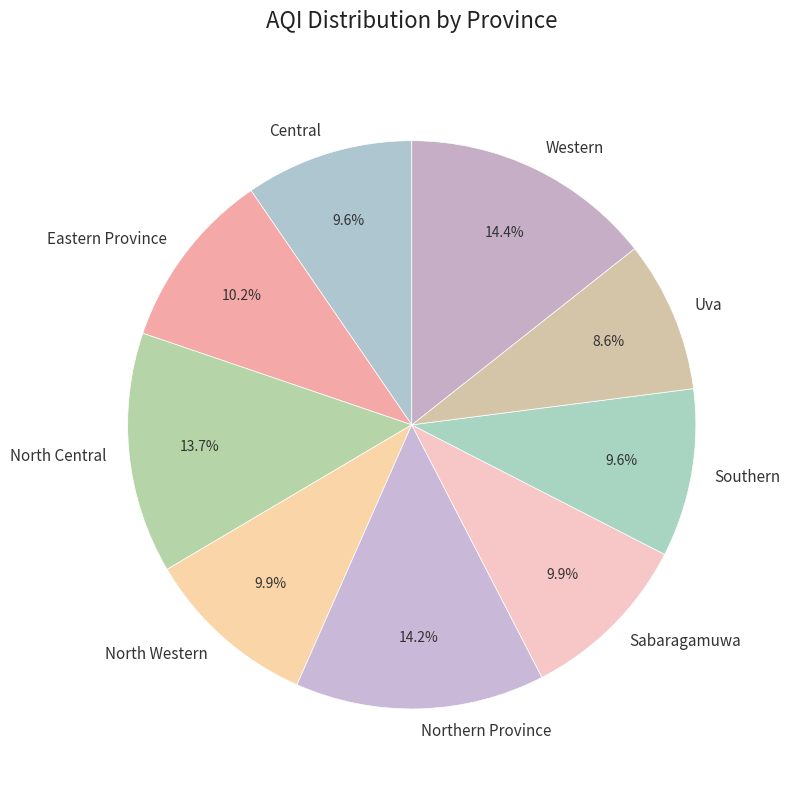

What is the smallest slice in the pie chart?

Uva